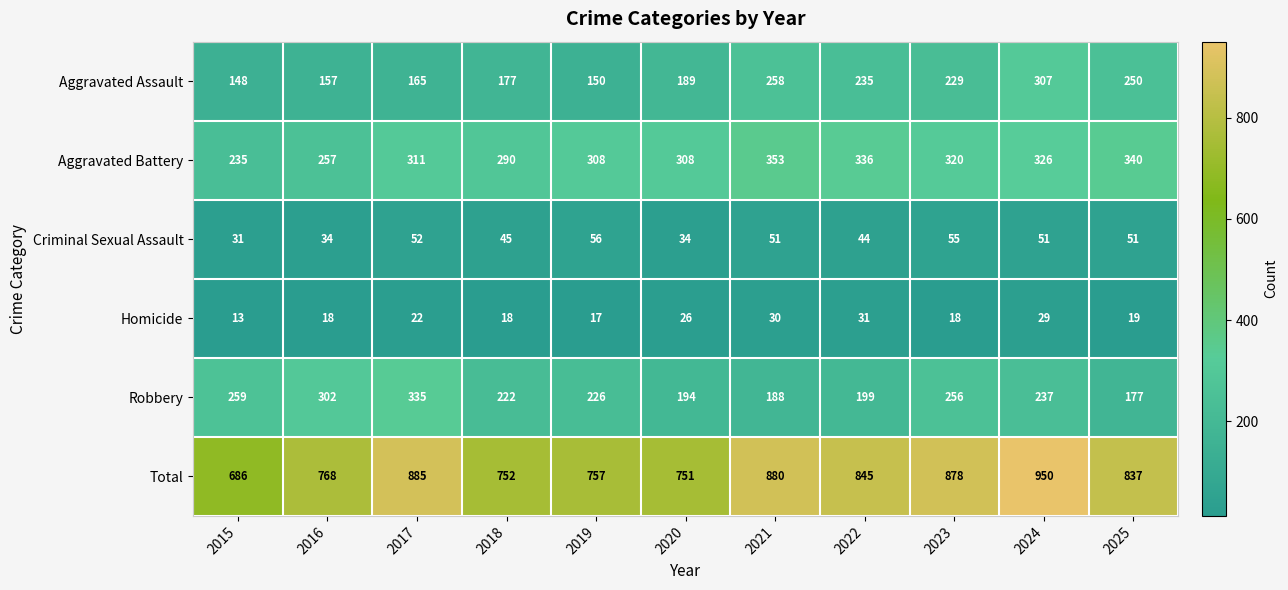

What is the difference between the Total values at 2025 and 2023?

41